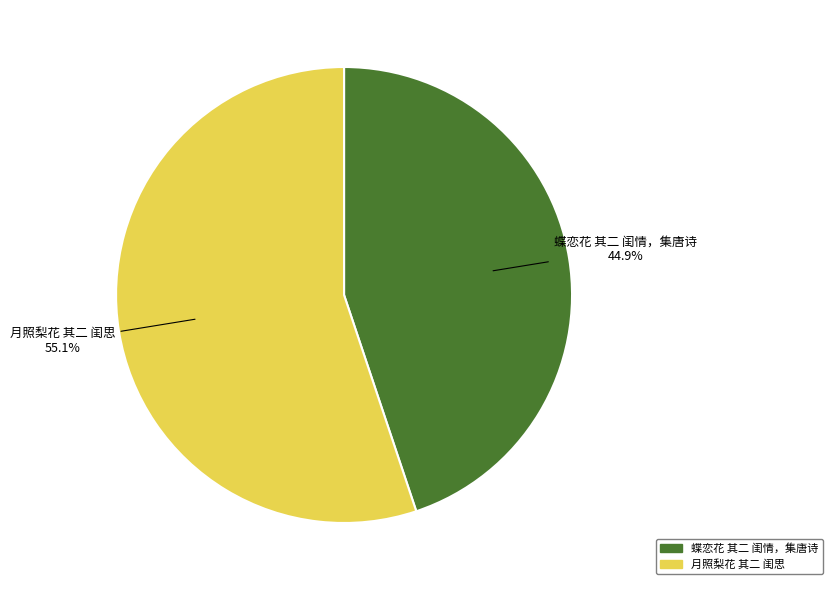

Which category has the smallest portion of the pie?

蝶恋花 其二 闺情，集唐诗